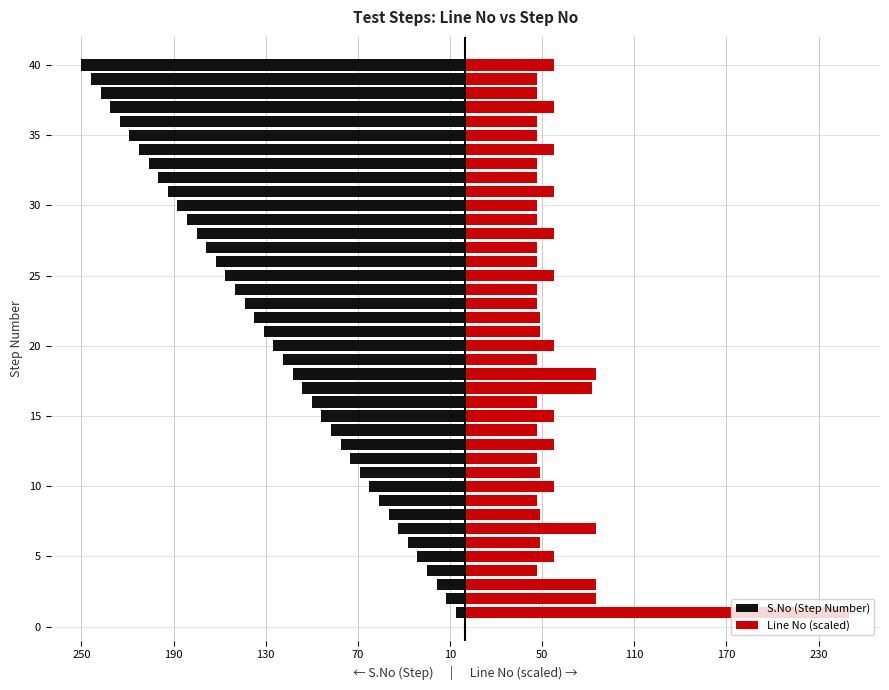

How many data points in Line No (scaled) are above 48?

22